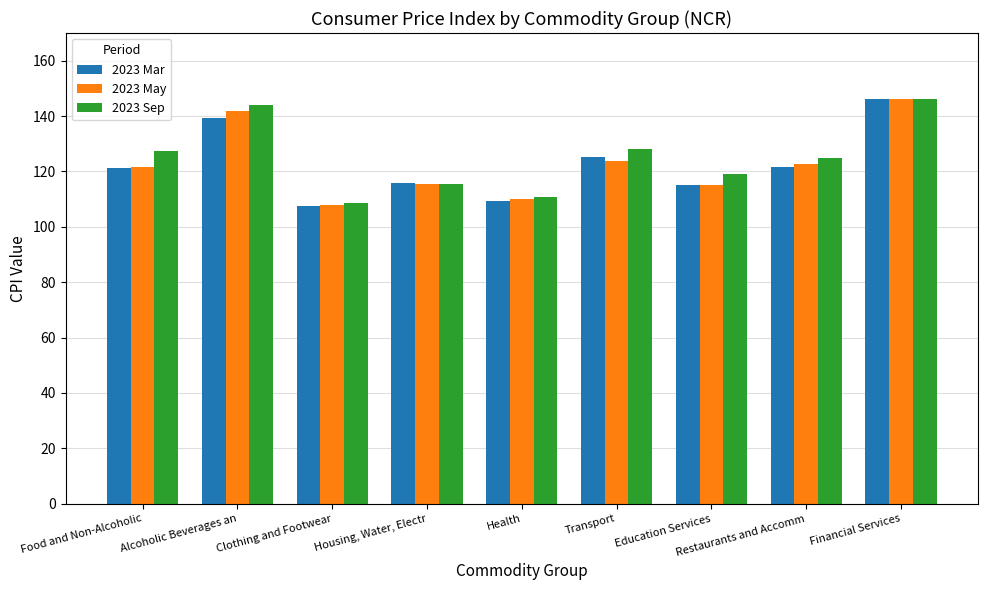

How many values in the 2023 May series exceed 121?

5